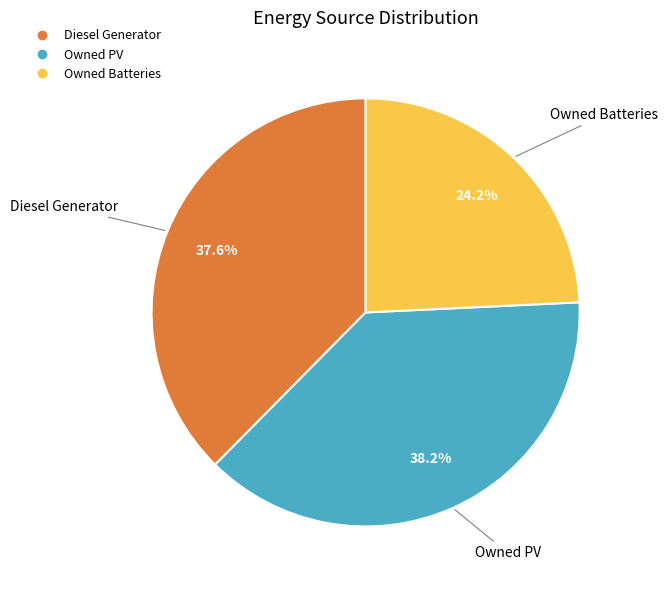

What is the smallest slice in the pie chart?

Owned Batteries